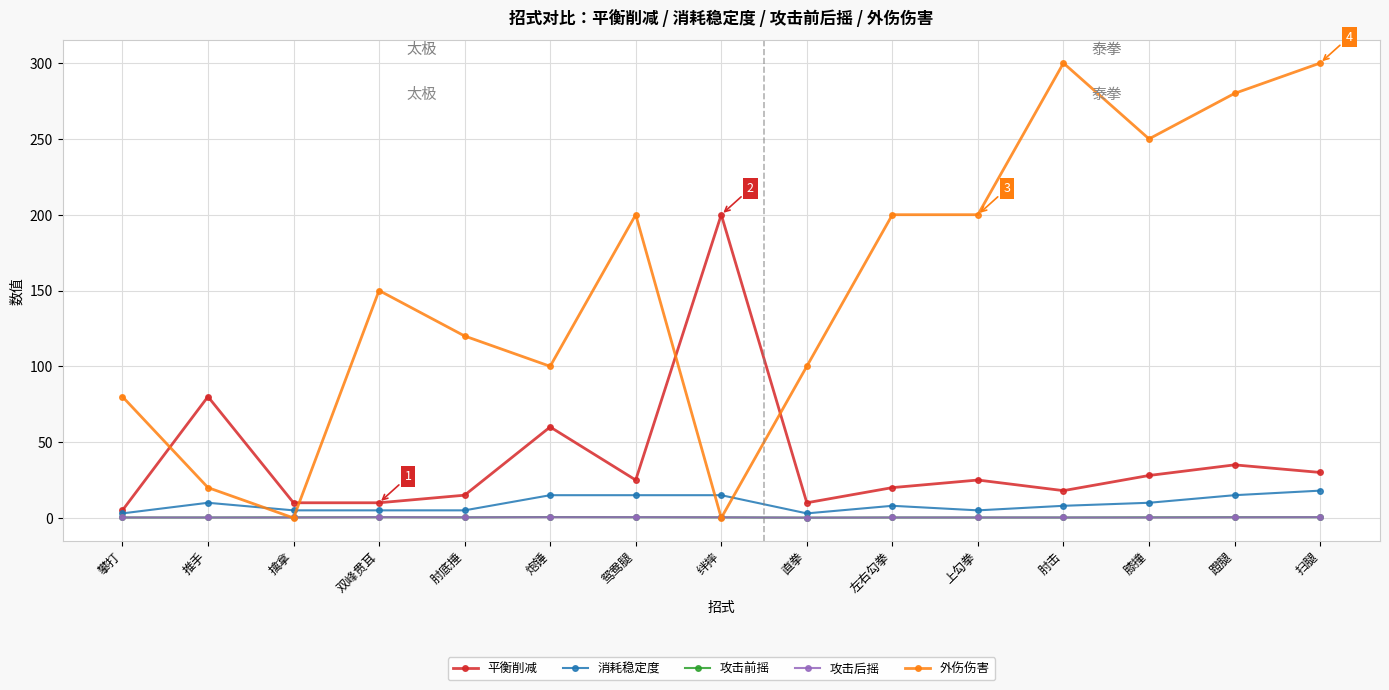

What is the label of the 6th point from the right?

左右勾拳